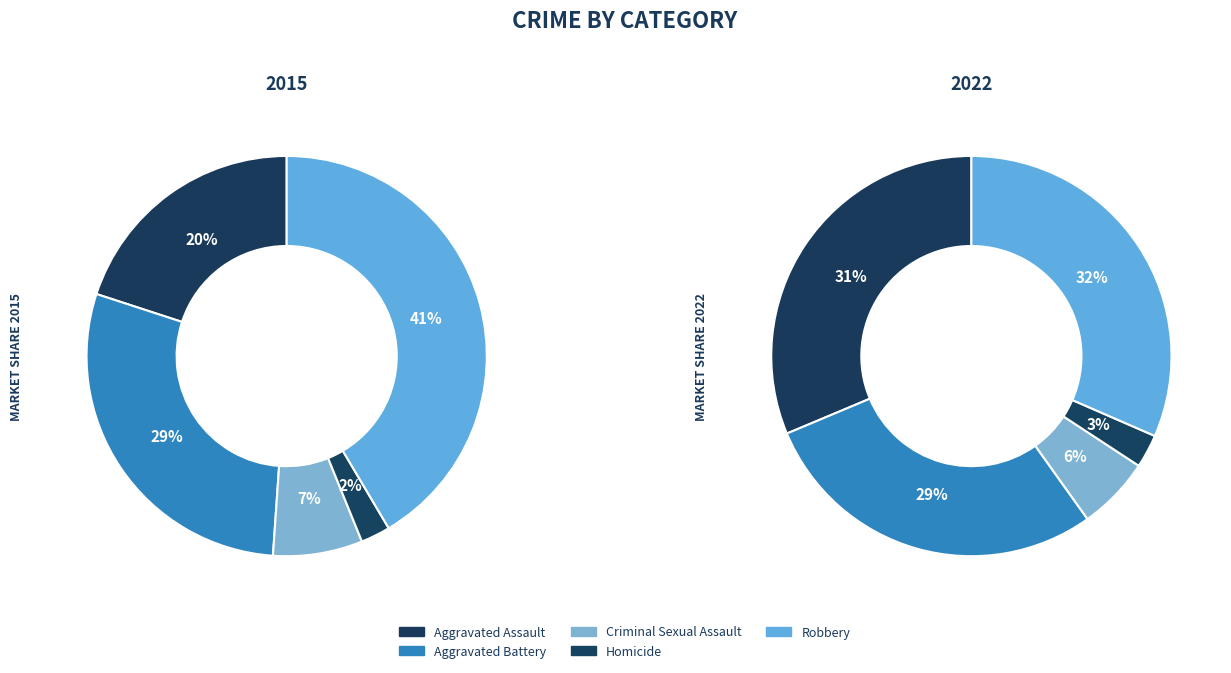

What percentage is the Criminal Sexual Assault slice, to the nearest percent?

6%